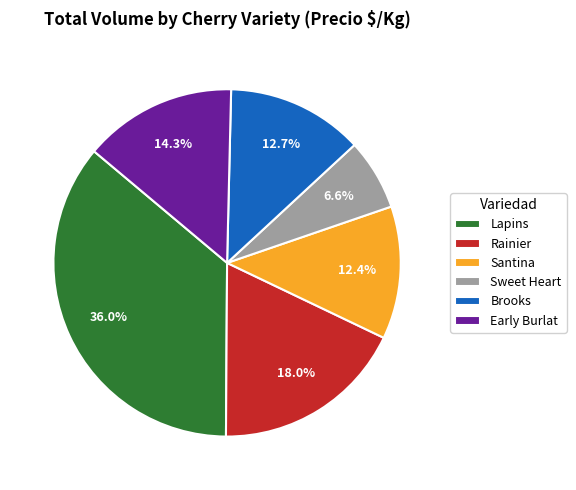

What is the ratio of the value at Santina to the value at Brooks?

1.0